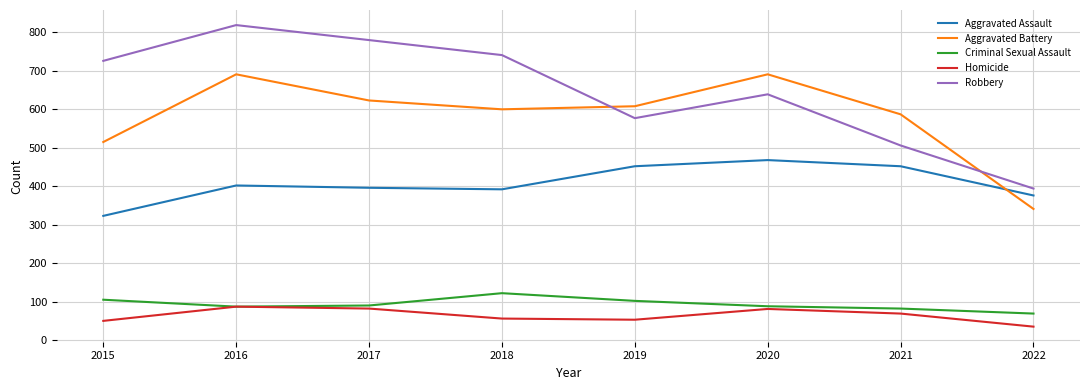

True or false: Robbery has a value of 981 at 2015.

False